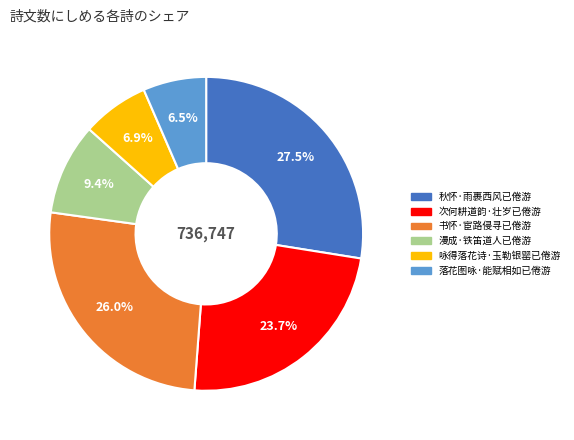

To the nearest percent, what portion does 漫成·铁笛道人已倦游 represent?

9%